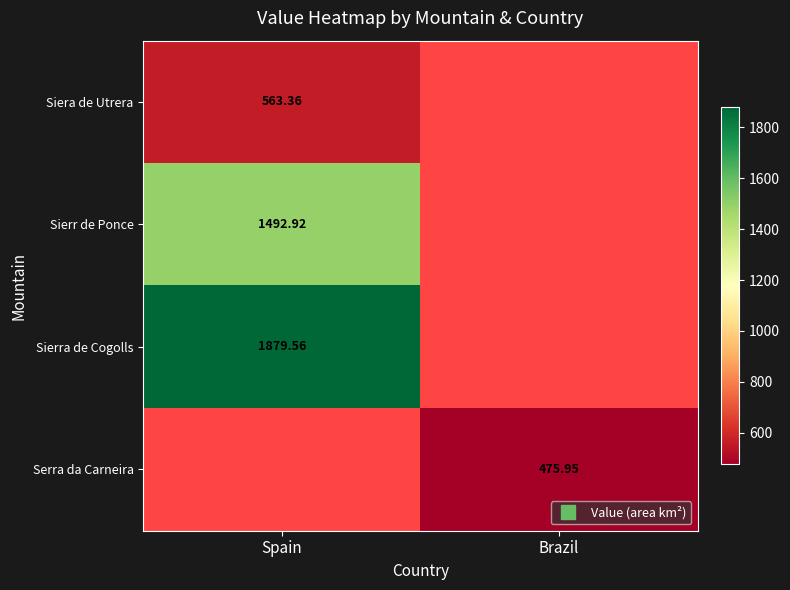

How many values in Sierra de Cogolls are above zero?

1